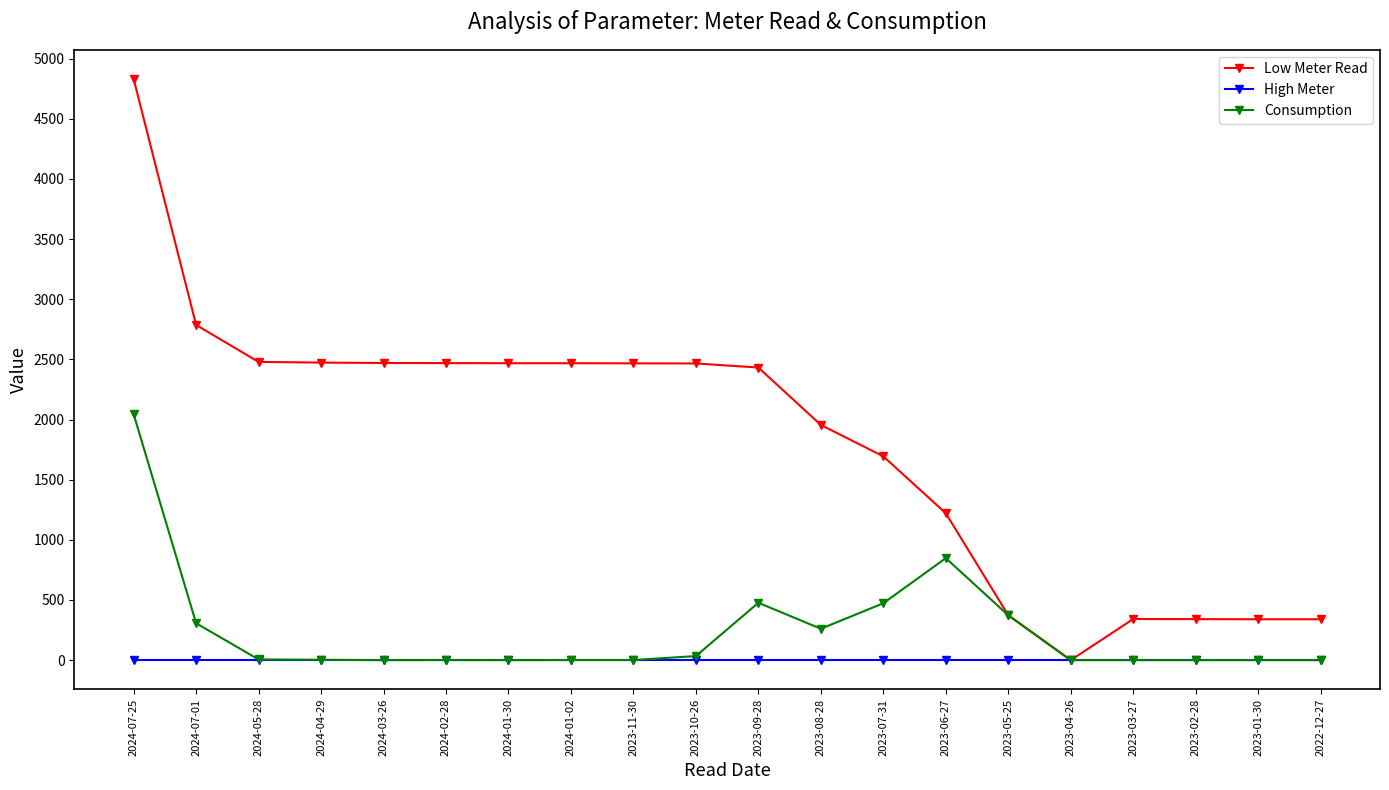

Rank the series by their maximum value, from lowest to highest.

High Meter, Consumption, Low Meter Read